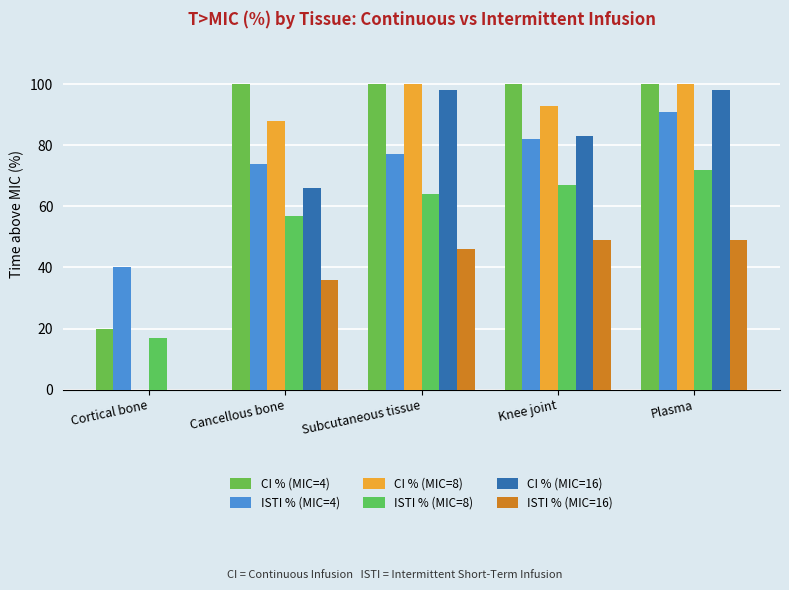

What is the total value across all series at Plasma?

510